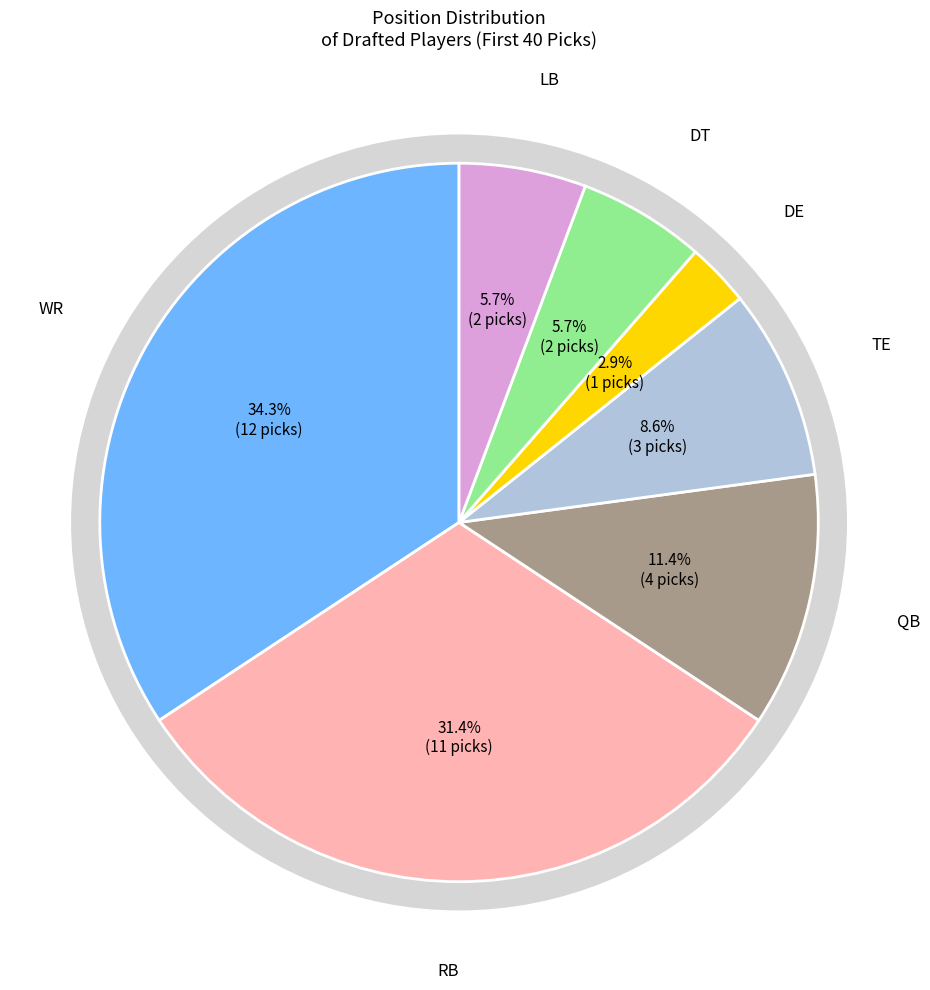

Count the number of slices in the pie.

7